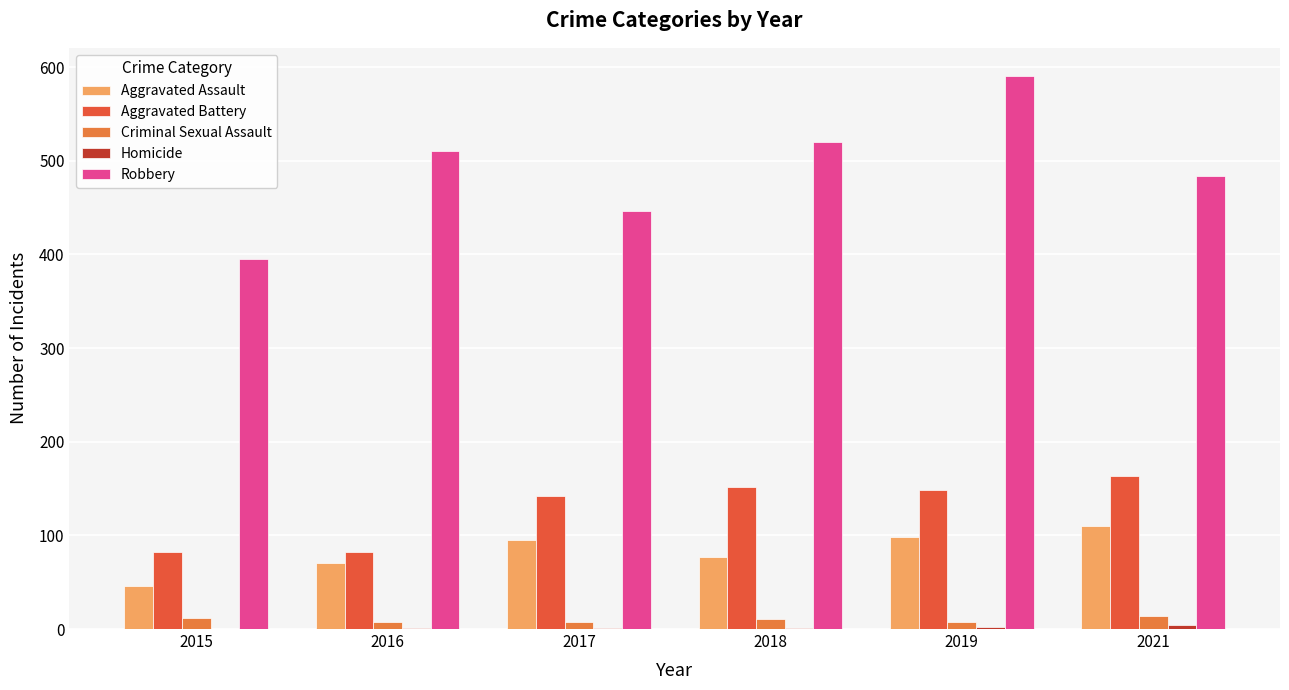

Are the bars horizontal?

No